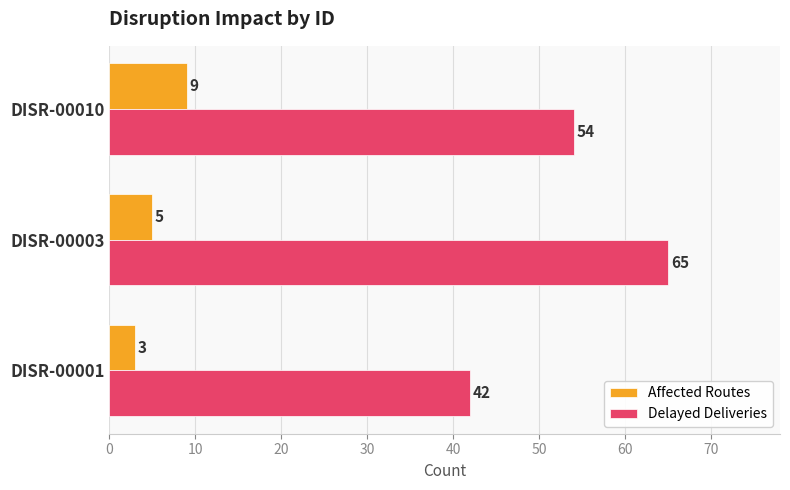

Rank the series by their maximum value, from highest to lowest.

Delayed Deliveries, Affected Routes